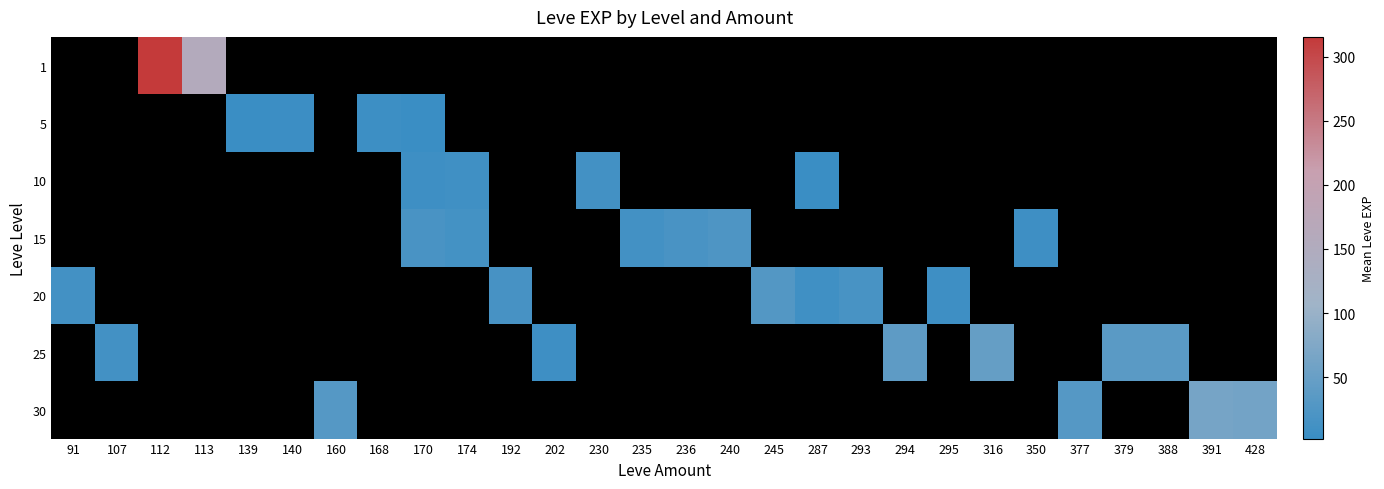

How many categories are shown in the chart?

28